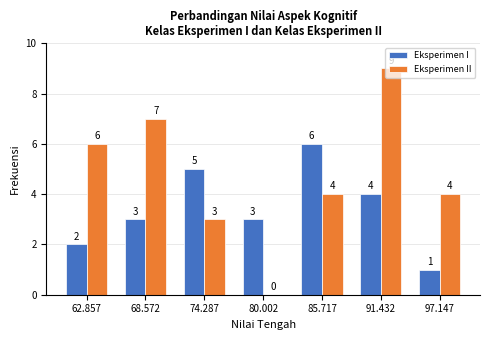

How many groups of bars are there?

7